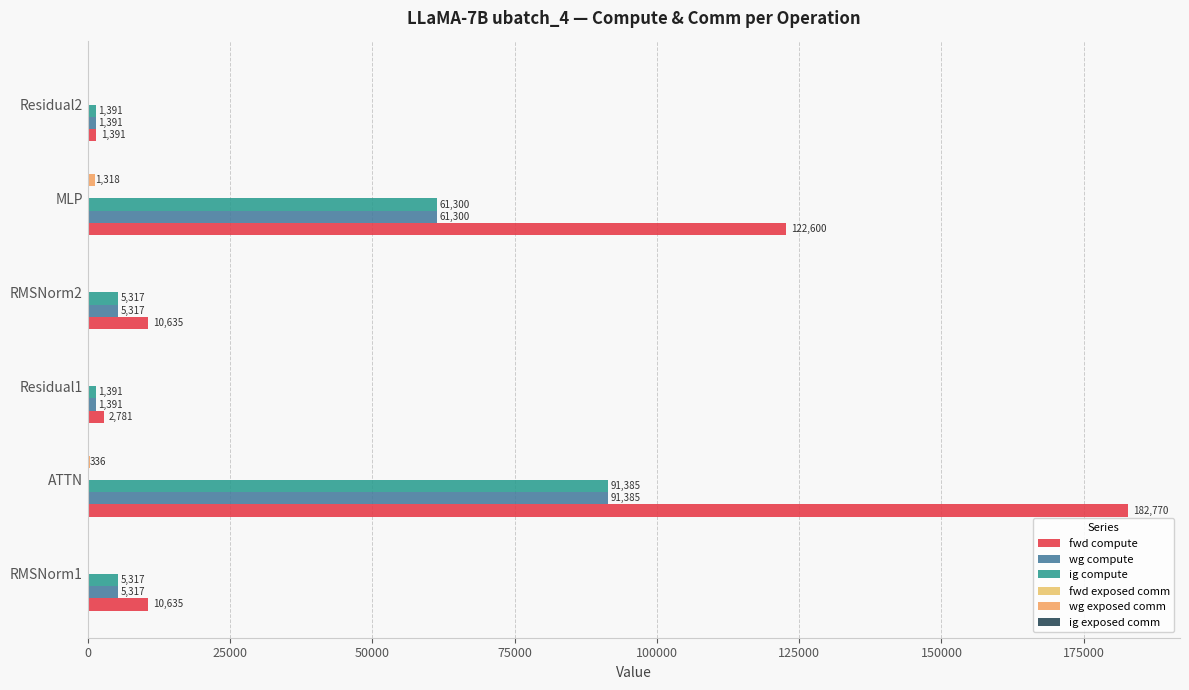

At how many categories does at least one series exceed 6791?

4